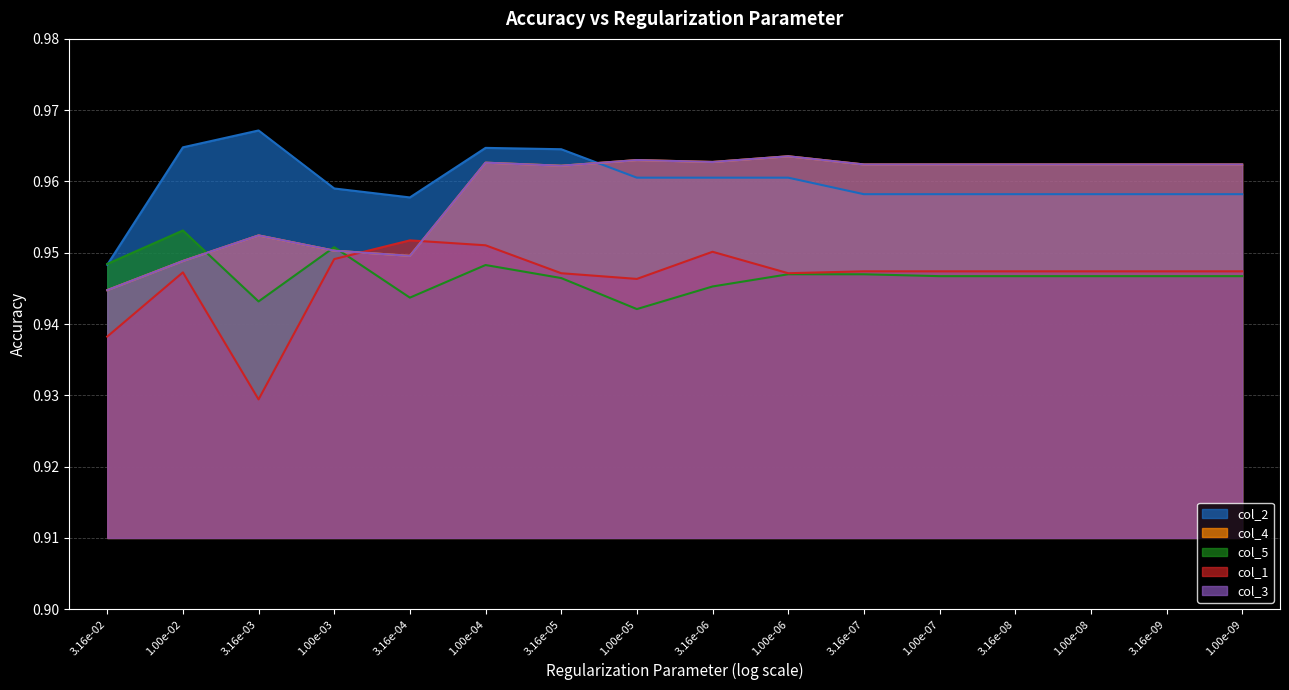

Is the value of col_1 at 3.16e-04 greater than the value of col_5 at 1.00e-02?

No